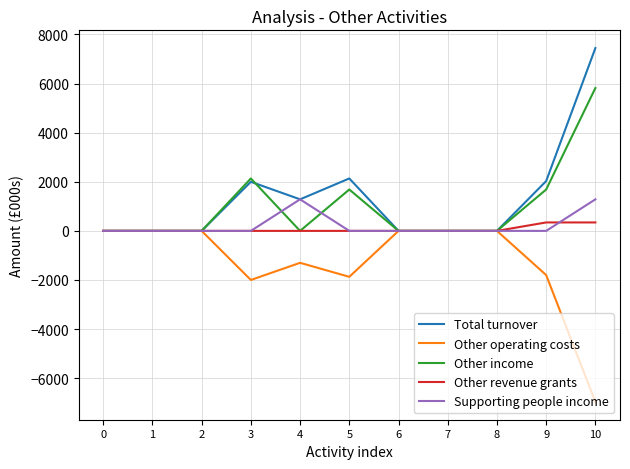

Which series changed the most between 3 and 4?

Other income